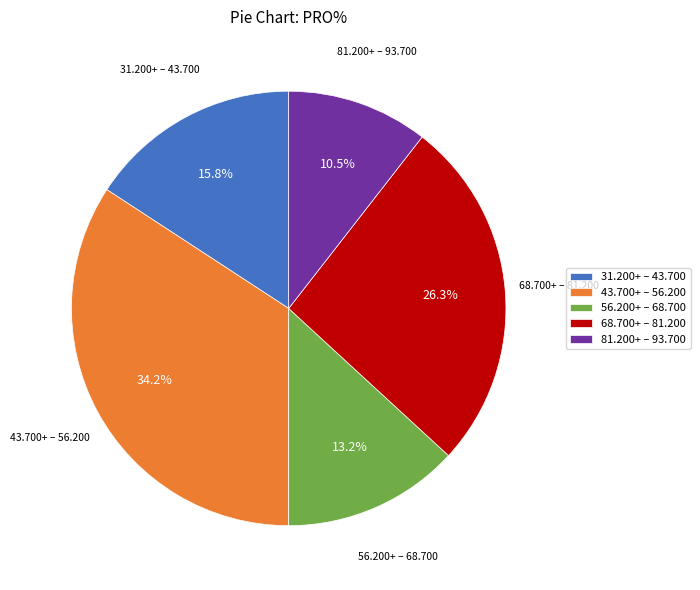

Does any single category account for the majority?

No